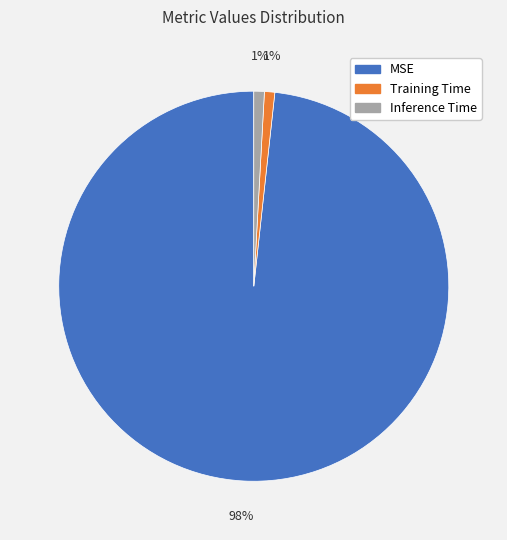

Is the sum of Inference Time and Training Time greater than half?

No